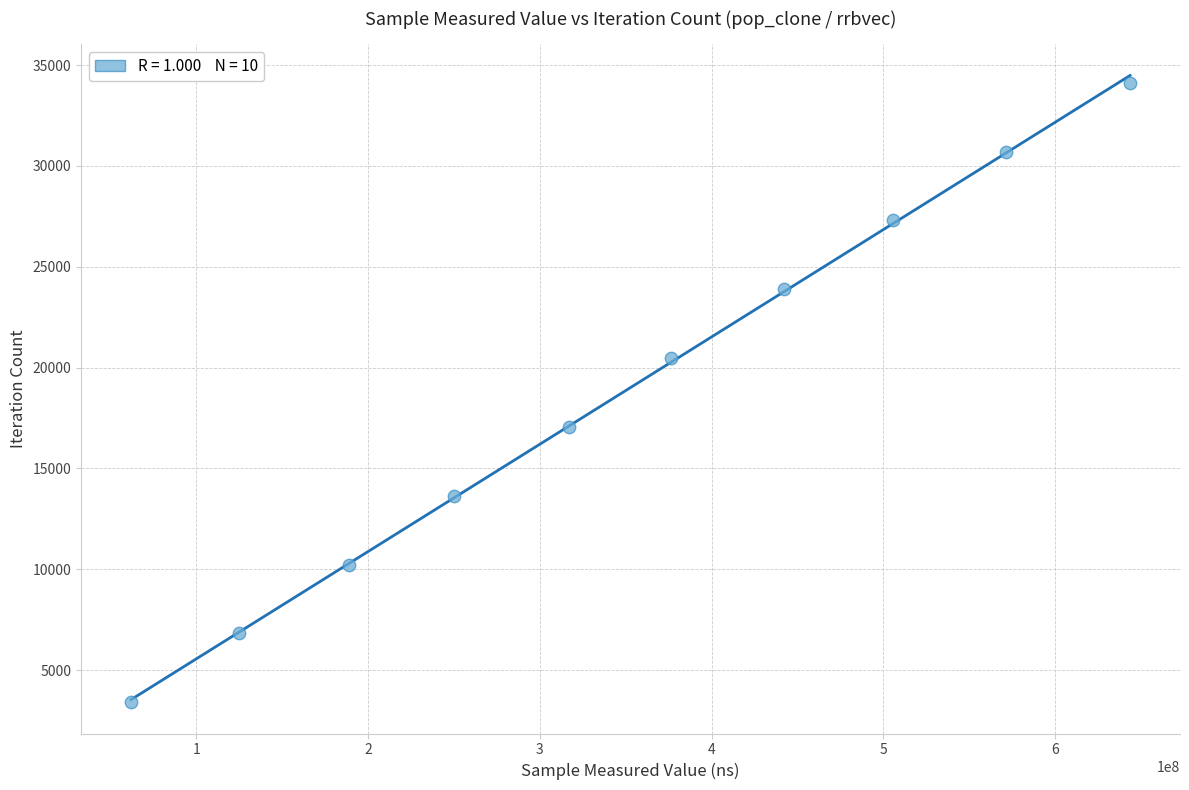

What is the range of X values (max minus min)?

581832499